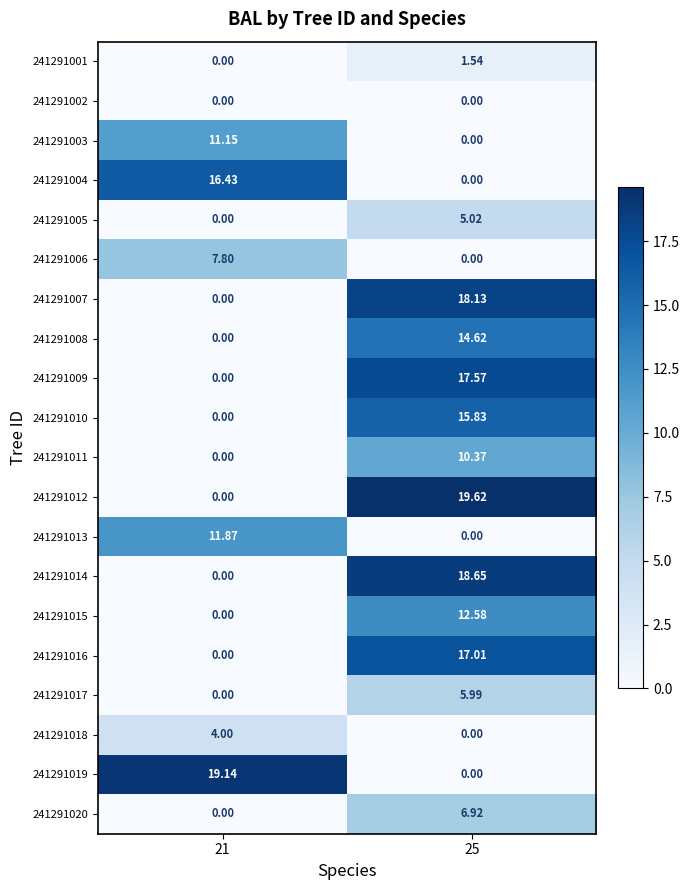

Is the value of 241291015 at 21 greater than the value of 241291008 at 25?

No